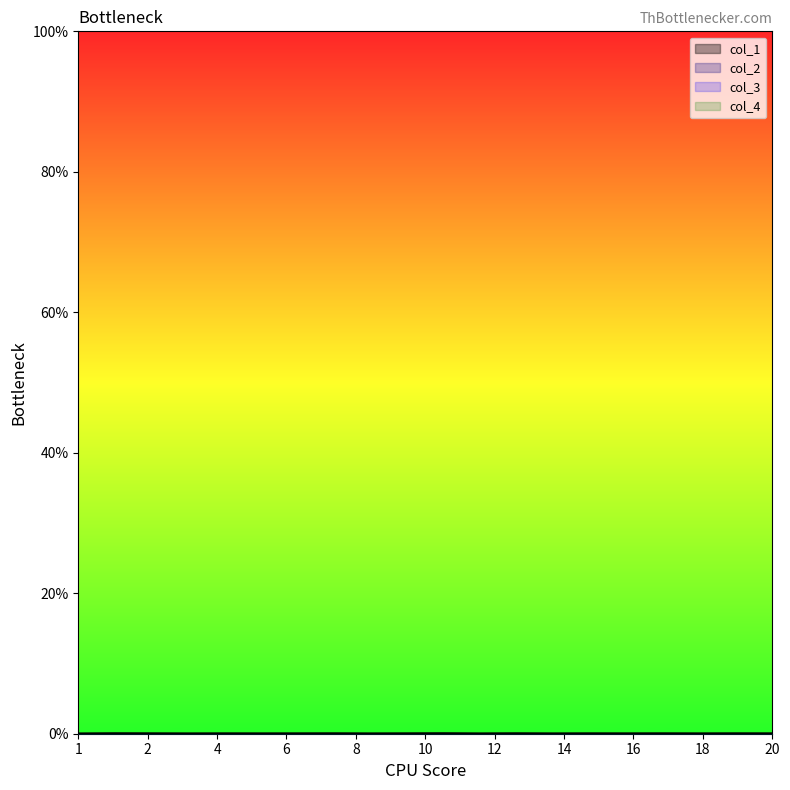

At which label is col_2 closest to 0?

1